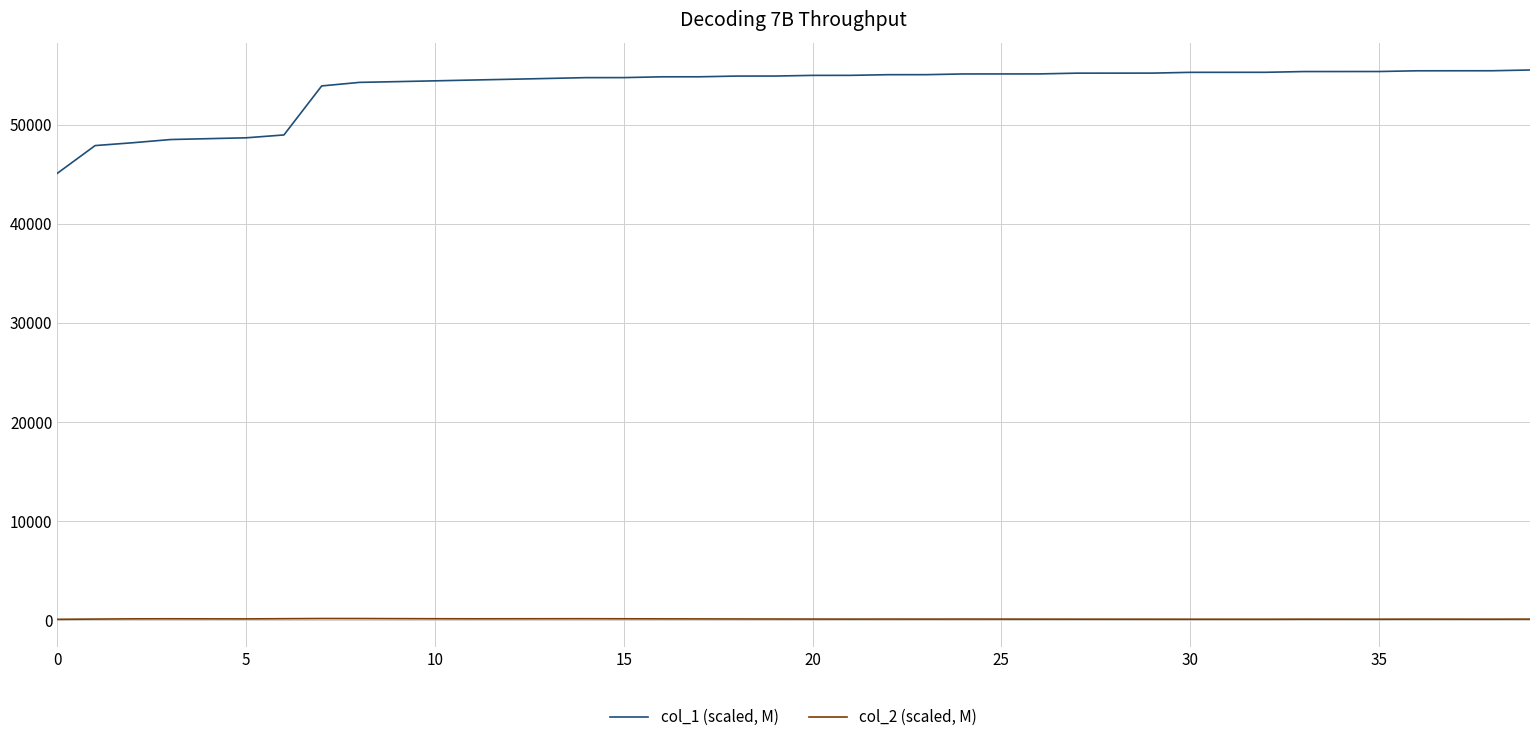

Rank the series by their average value, from lowest to highest.

col_2 (scaled, M), col_1 (scaled, M)